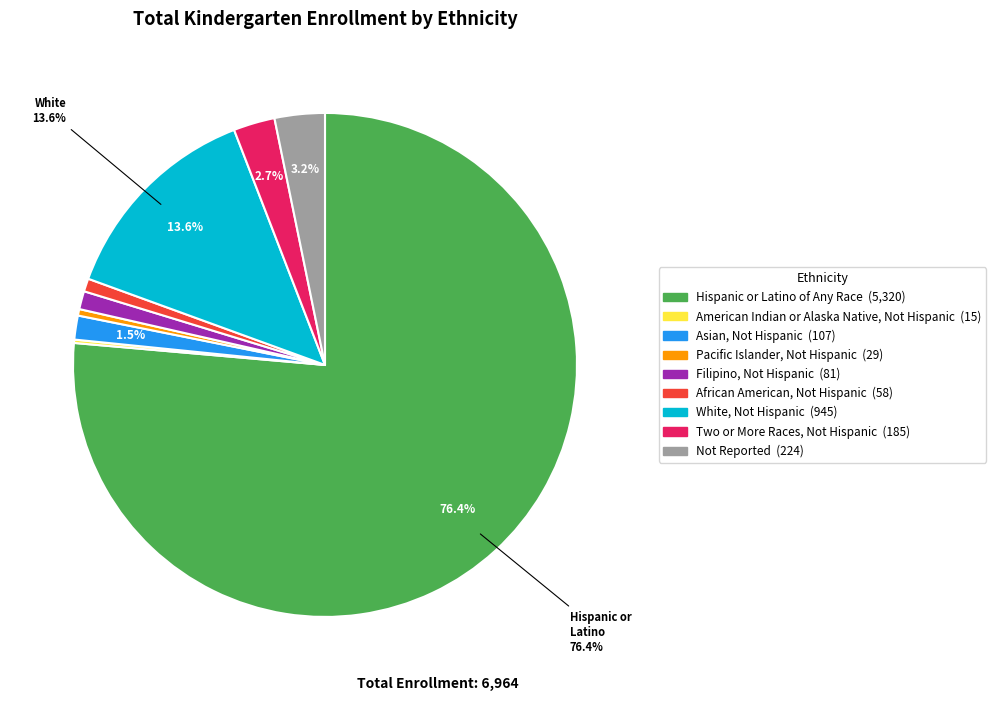

Which category has the biggest portion of the pie?

Hispanic or Latino of Any Race